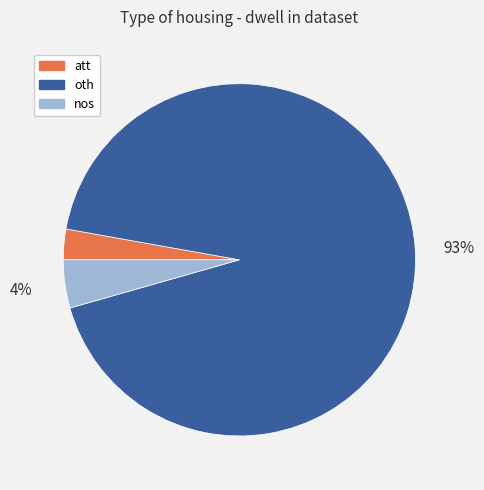

To the nearest percent, what percentage of the pie is oth?

93%